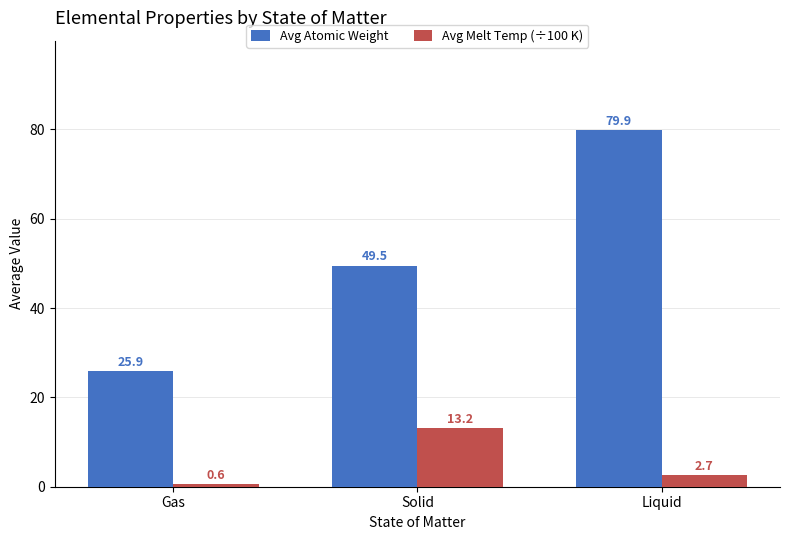

The value of Avg Atomic Weight at Gas is 10.8. True or false?

False